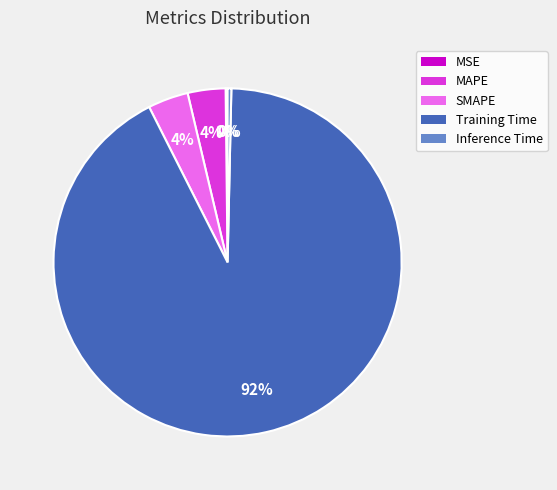

Is it true that MAPE is 4% of the pie?

True